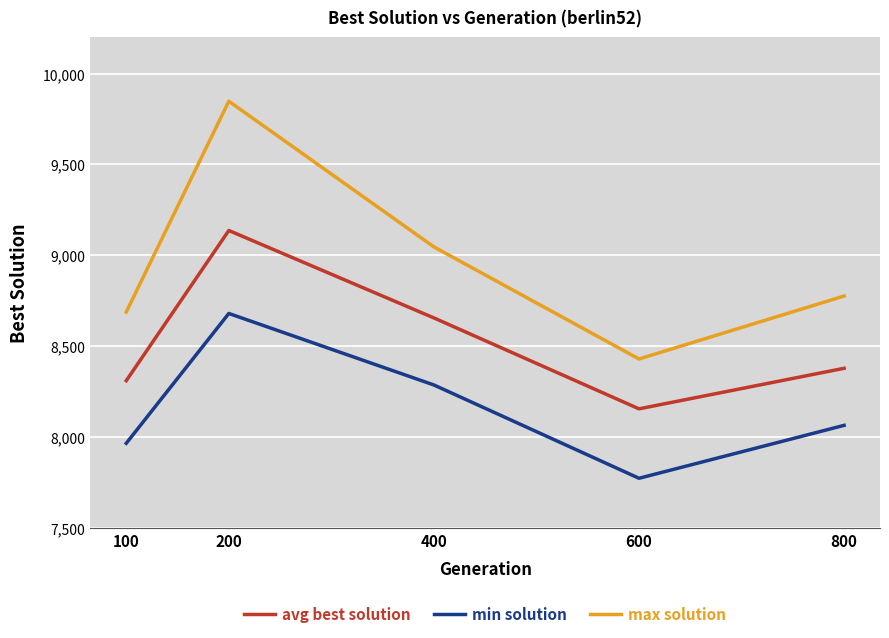

True or false: max solution and min solution cross at least once.

False